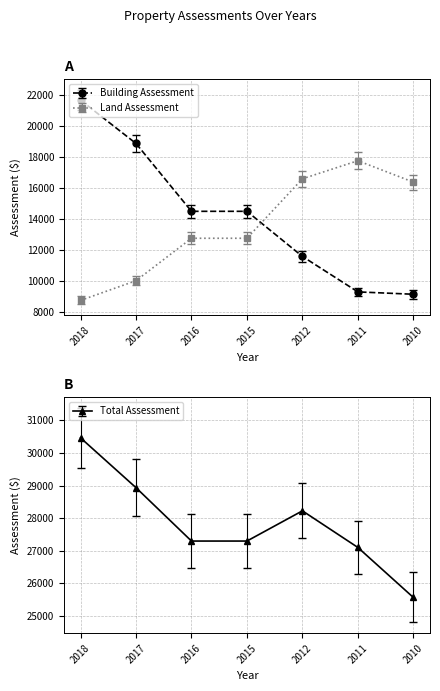

True or false: Land Assessment and Total Assessment cross at least once.

False